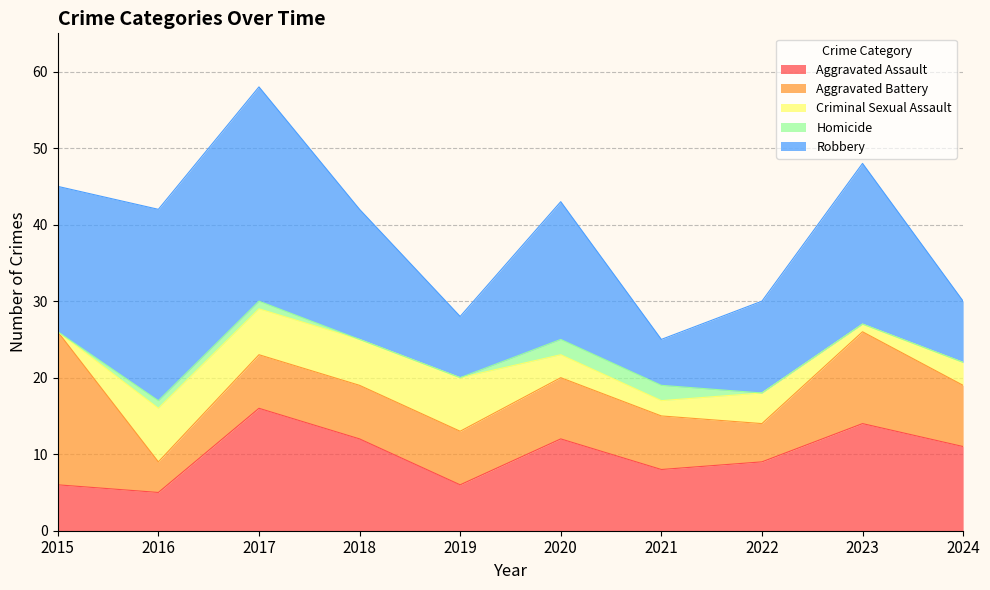

Which category has the highest value in the Aggravated Battery series?

2015